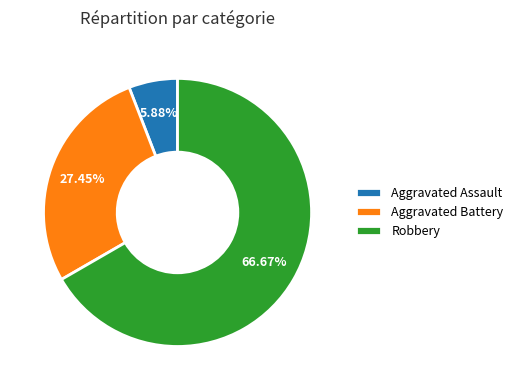

What is the majority slice?

Robbery